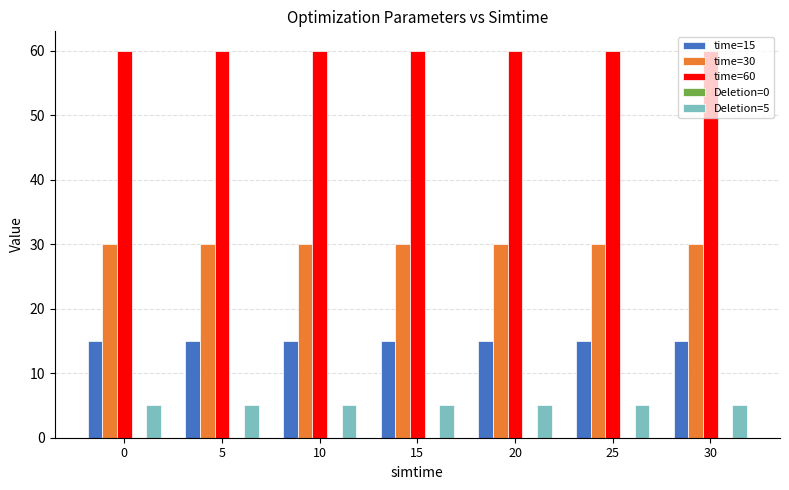

How many series are shown in this chart?

4